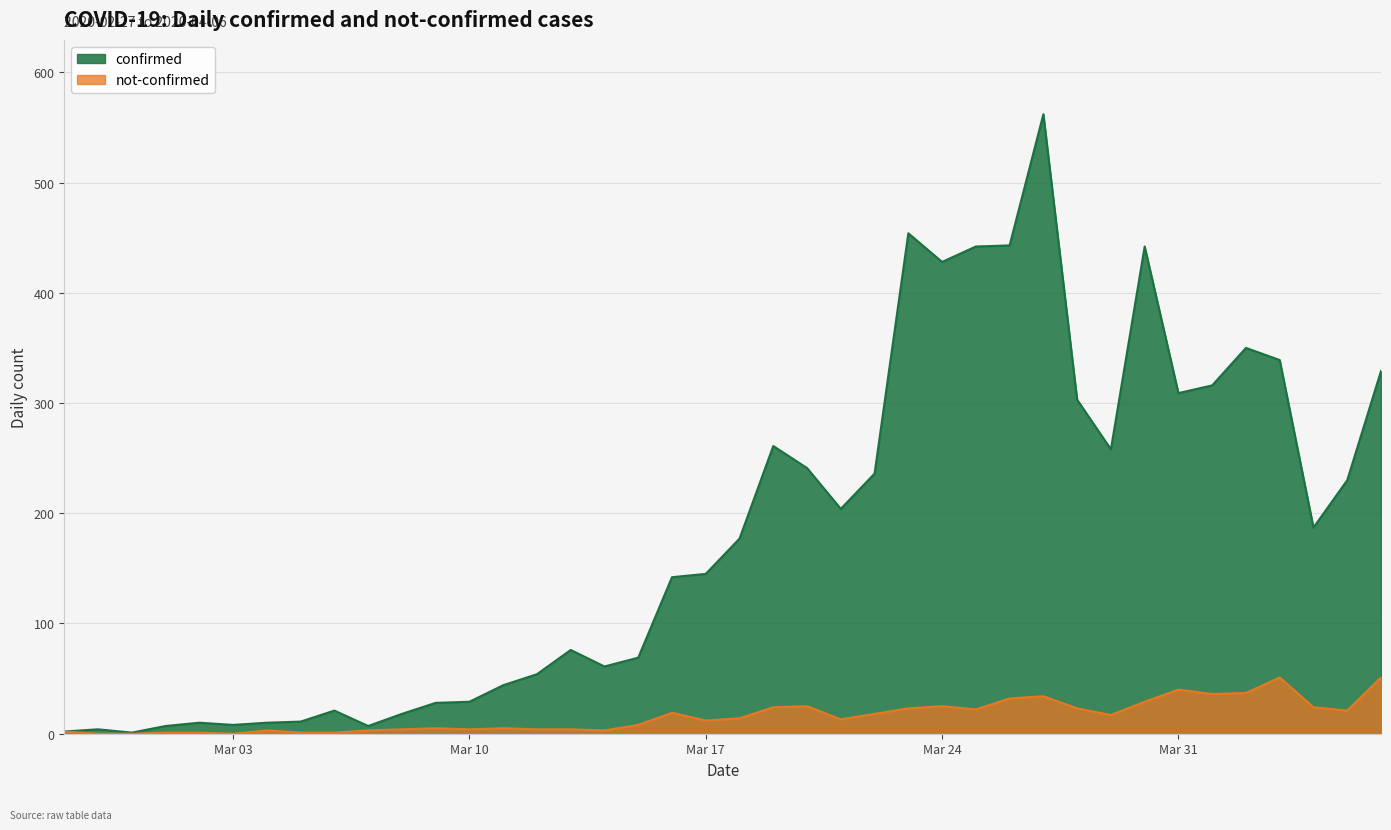

Where does the not-confirmed series first go above 14?

2020-03-16